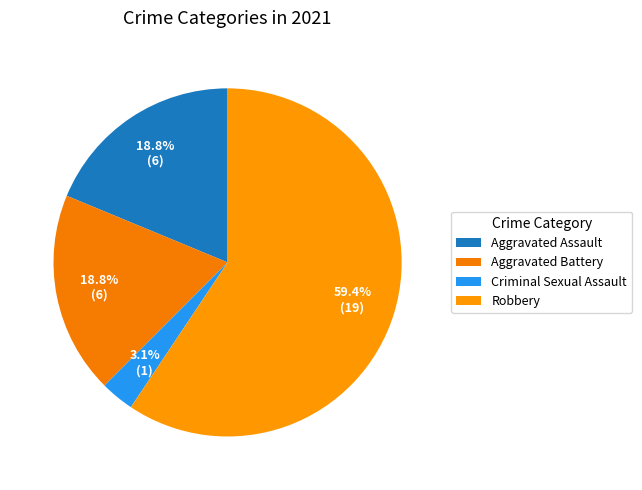

Is there any slice that represents more than half of the pie?

Yes